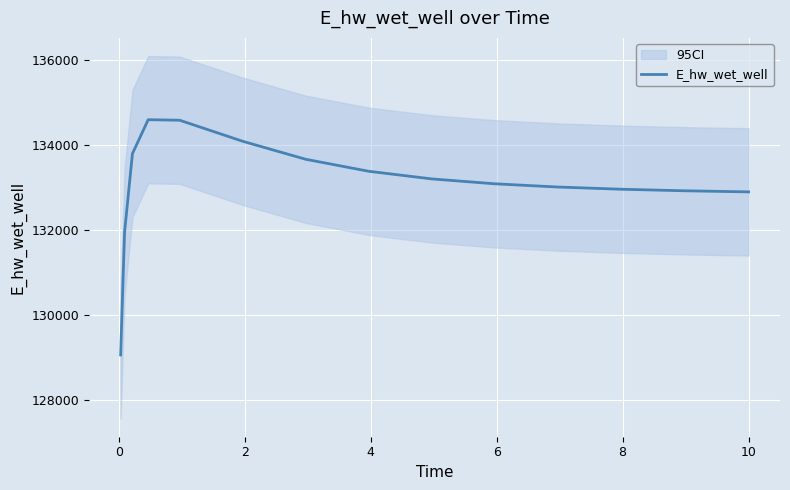

How many values are below 133092?

7